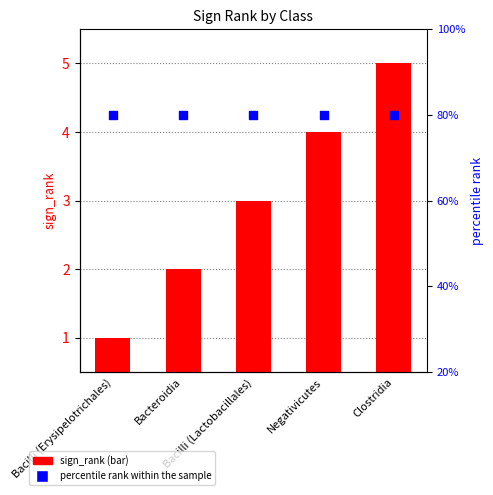

What is the total value across all series at Clostridia?

9.2